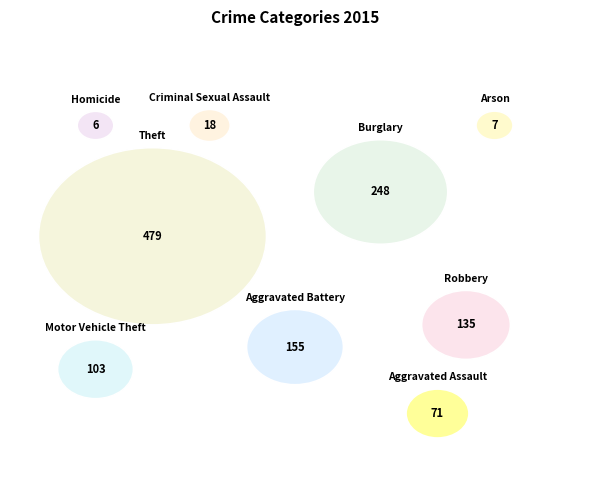

To the nearest percent, what portion does Aggravated Battery represent?

13%